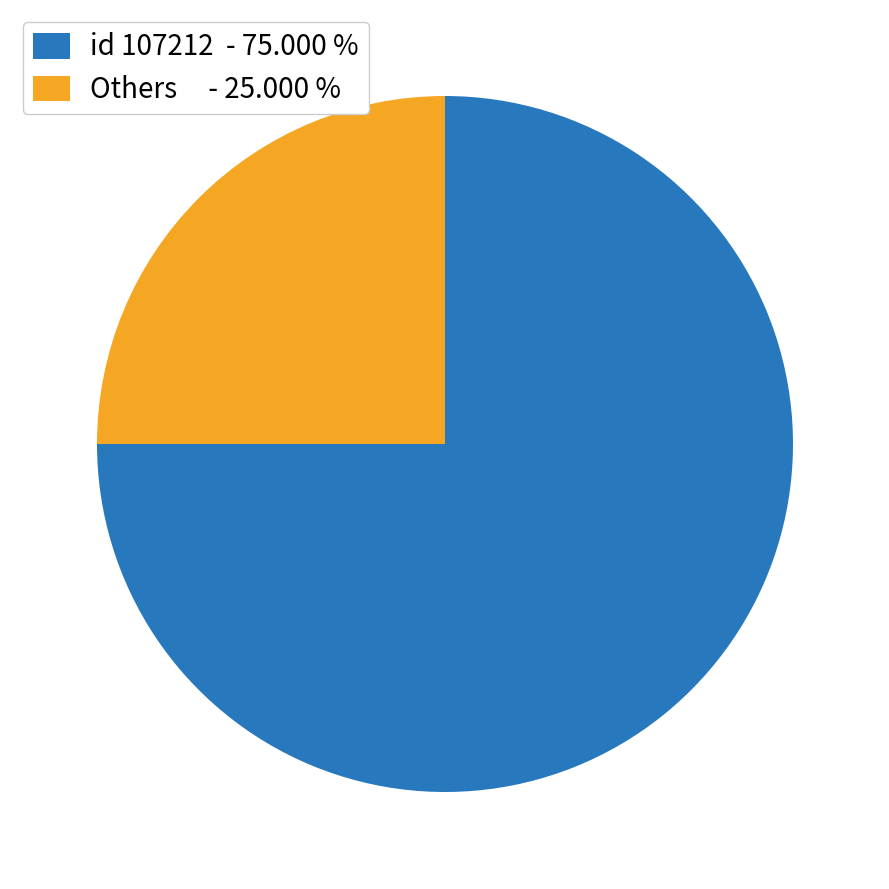

Which has a higher value, Others - 25.000 % or id 107212 - 75.000 %?

id 107212 - 75.000 %